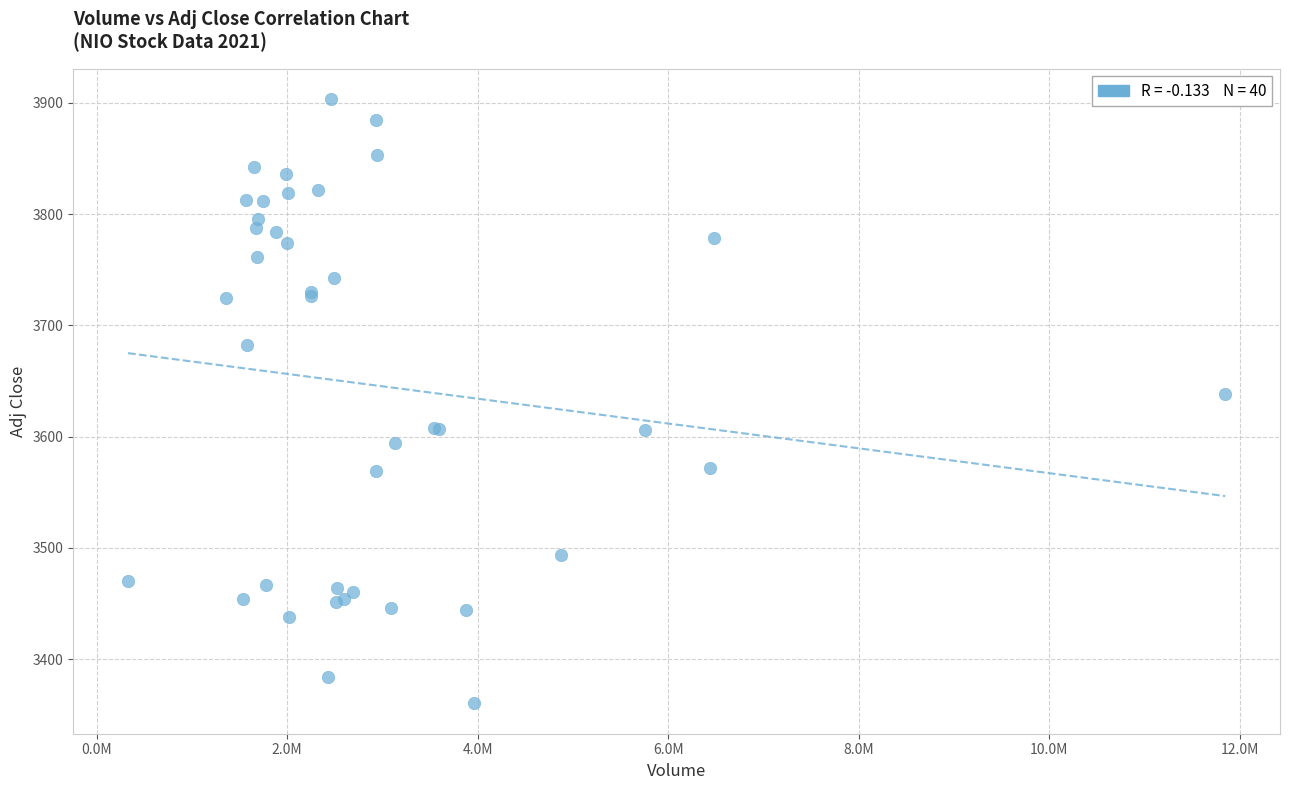

What Y value in the scatter plot is closest to 3631?

3637.9